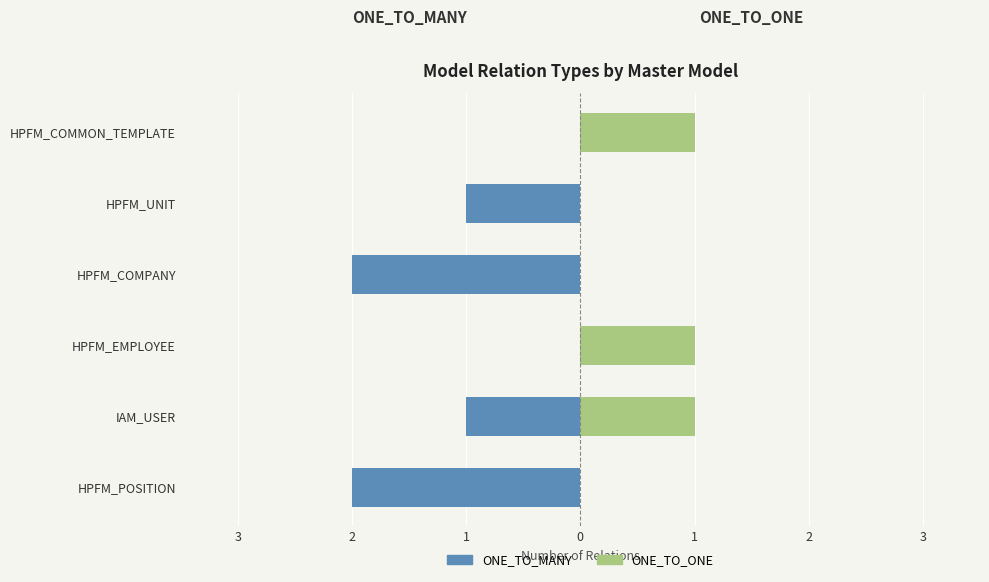

Reading left to right, list all the values displayed in this chart.

ONE_TO_MANY: -2	-1	0	-2	-1	0
ONE_TO_ONE: 0	1	1	0	0	1